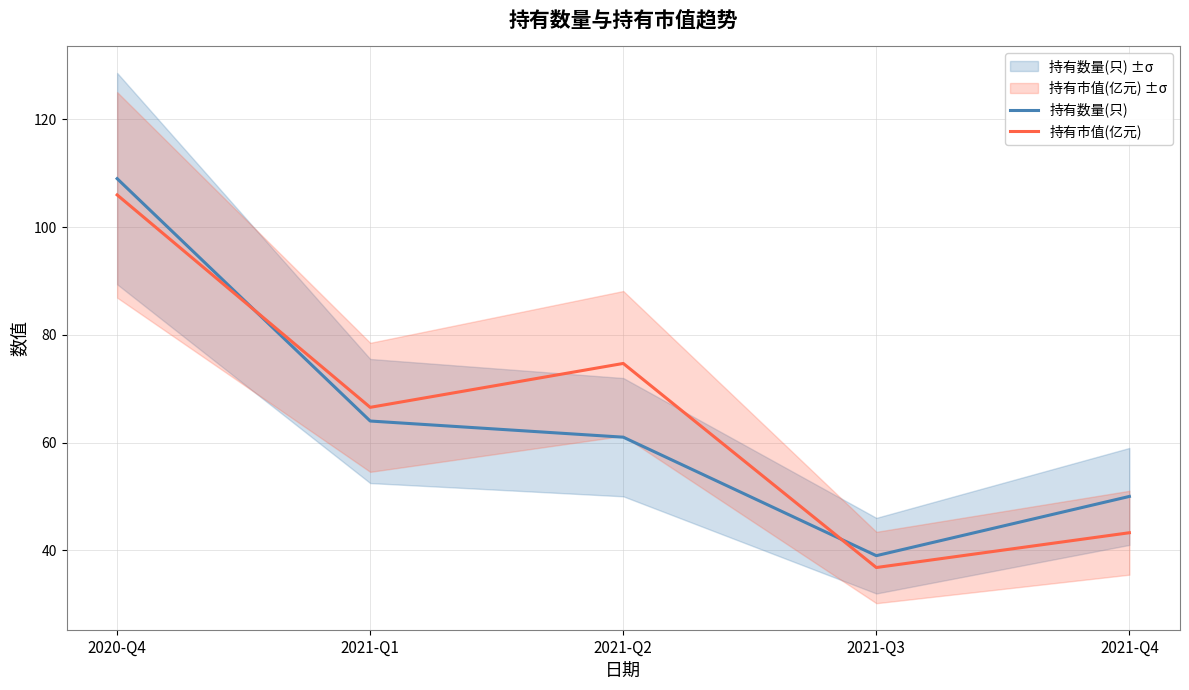

How many intersections are there between 持有数量(只) and 持有市值(亿元)?

2